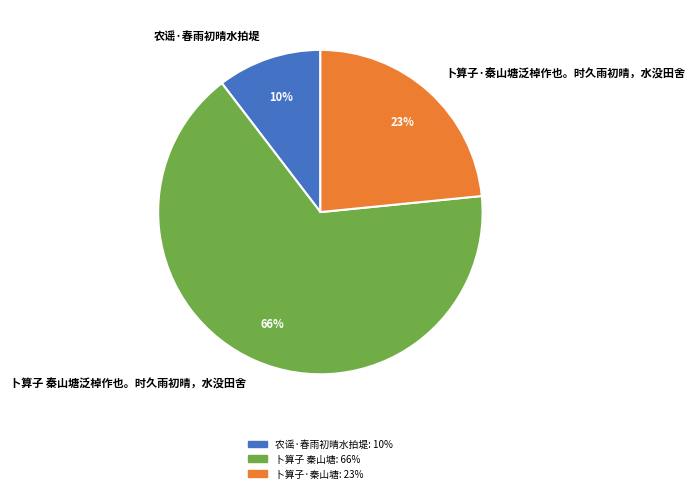

Which slice is the largest?

卜算子 秦山塘泛棹作也。时久雨初晴，水没田舍